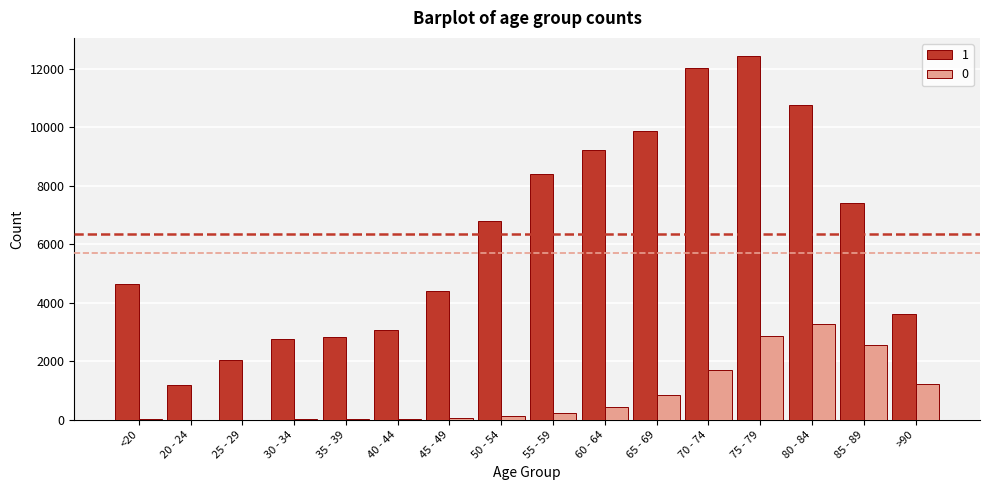

How many categories are shown in the chart?

16